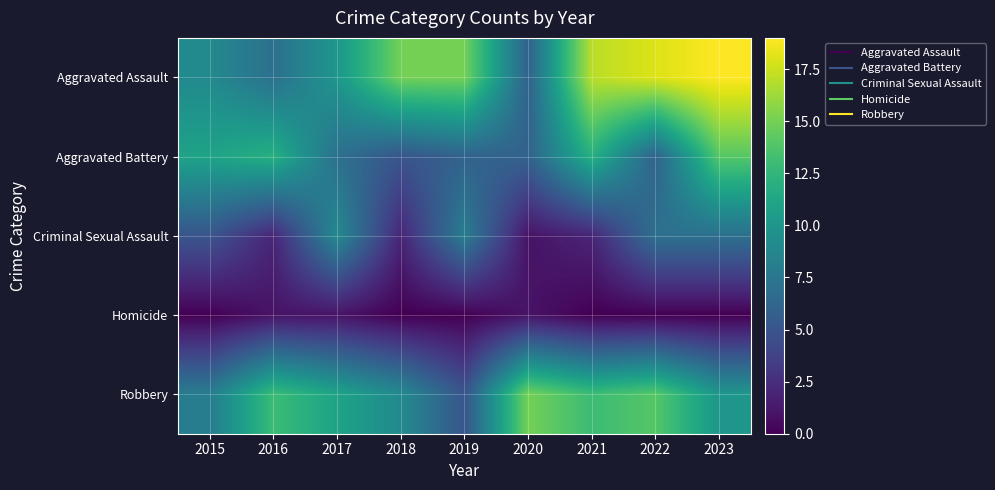

Reading left to right, transcribe all the data shown in this chart.

Aggravated Assault: 2015=9	2016=7	2017=10	2018=15	2019=15	2020=6	2021=17	2022=18	2023=19
Aggravated Battery: 2015=11	2016=12	2017=7	2018=5	2019=6	2020=6	2021=12	2022=6	2023=14
Criminal Sexual Assault: 2015=5	2016=2	2017=9	2018=2	2019=8	2020=1	2021=2	2022=7	2023=7
Homicide: 2015=0	2016=1	2017=1	2018=0	2019=0	2020=1	2021=0	2022=0	2023=0
Robbery: 2015=8	2016=13	2017=11	2018=9	2019=5	2020=15	2021=13	2022=14	2023=10